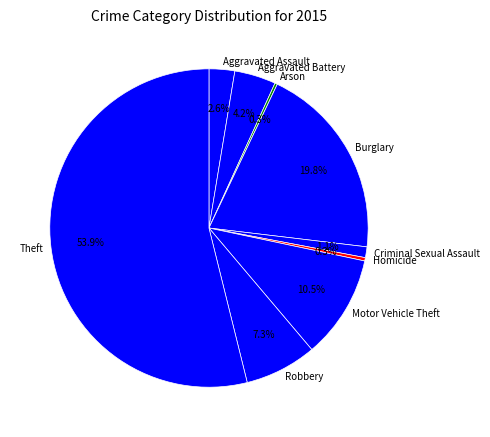

What percentage is NOT represented by Criminal Sexual Assault?

98.9%